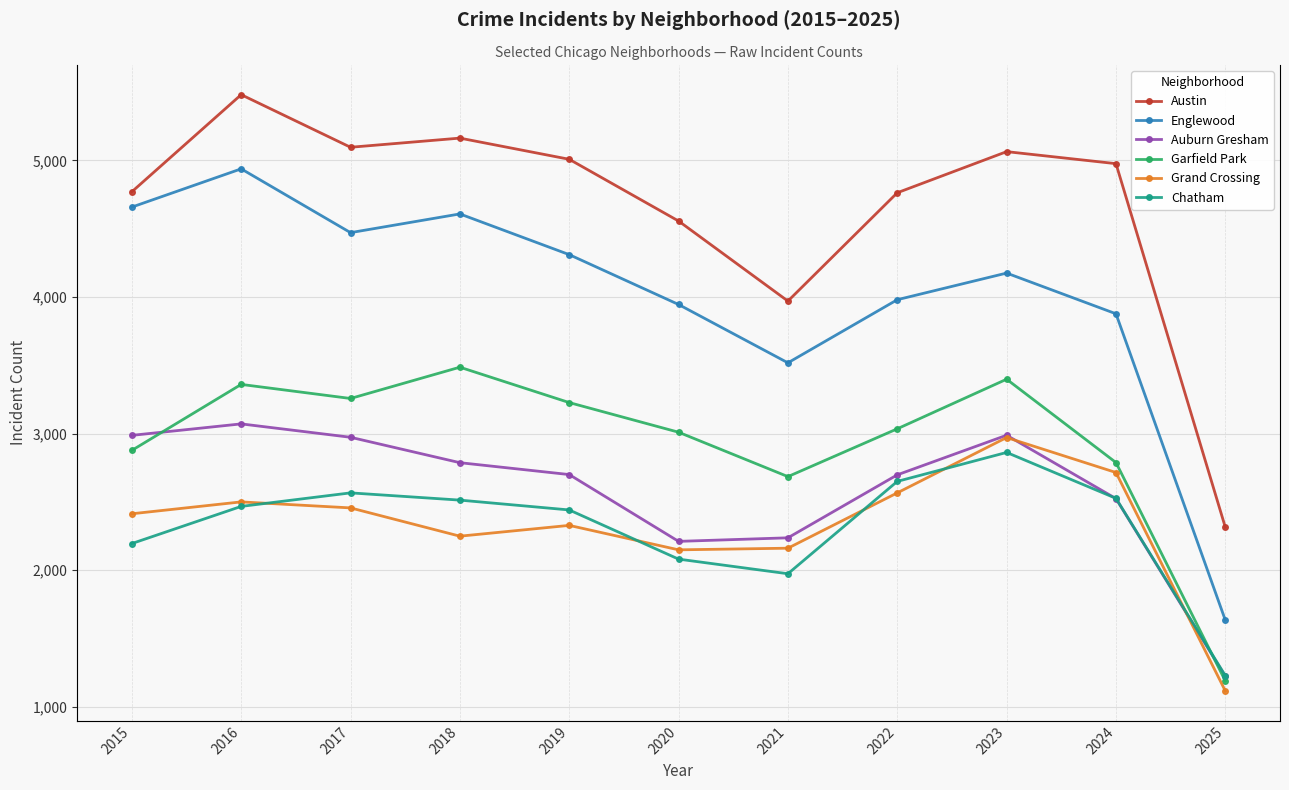

What is the difference between the Auburn Gresham values at 2020 and 2016?

860